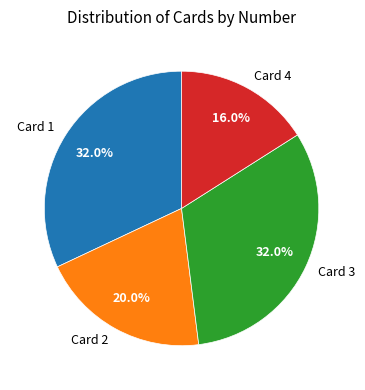

To the nearest percent, what is the difference between the largest and smallest slice percentages?

16%